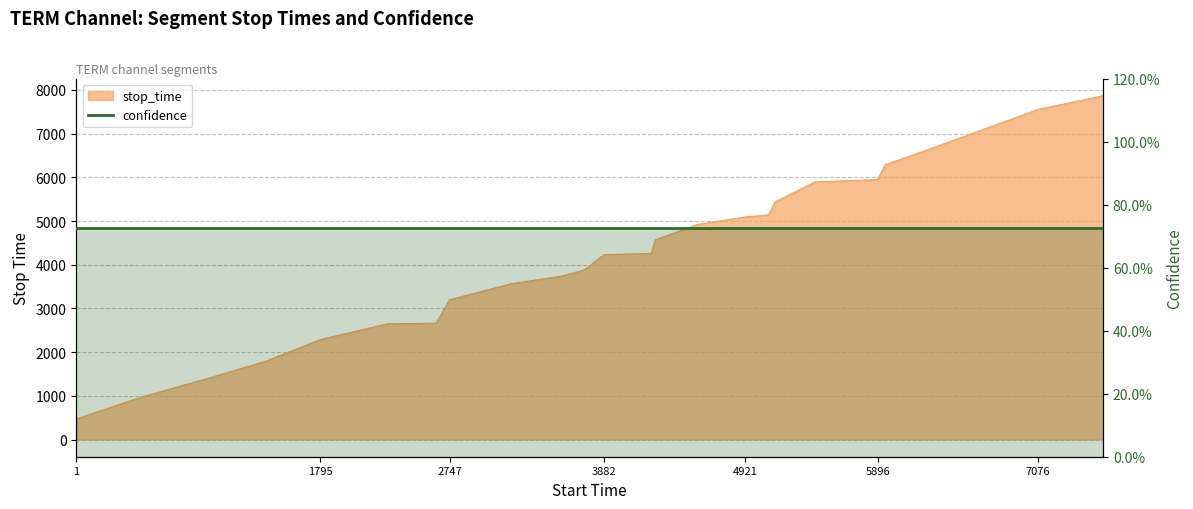

Does the chart display data point markers on the line(s)?

No